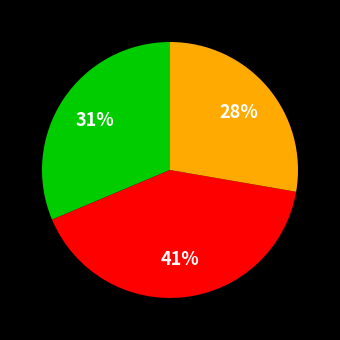

How many segments does this pie chart have?

3